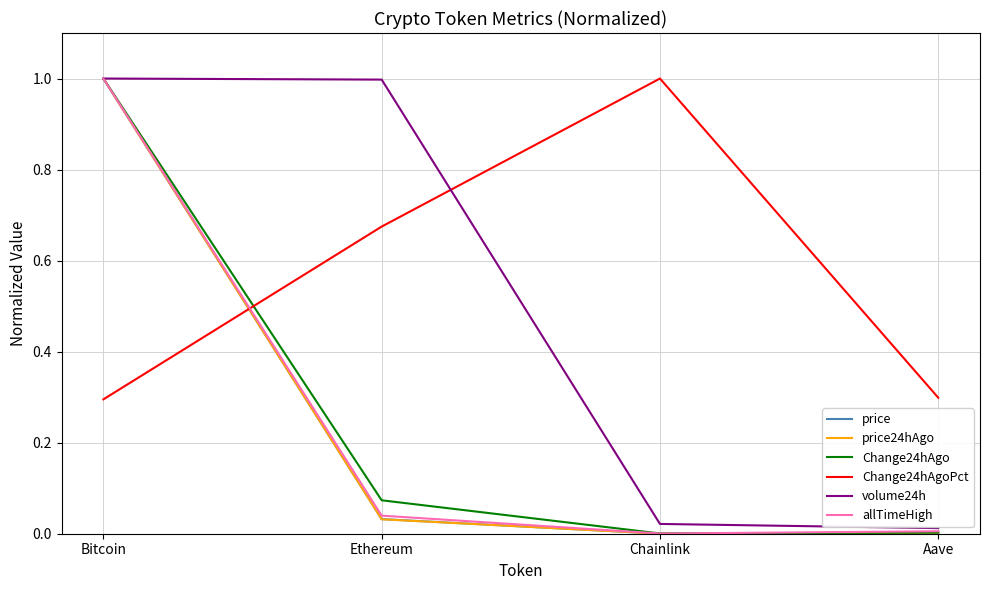

What is the sum of all Change24hAgoPct values?

2.3